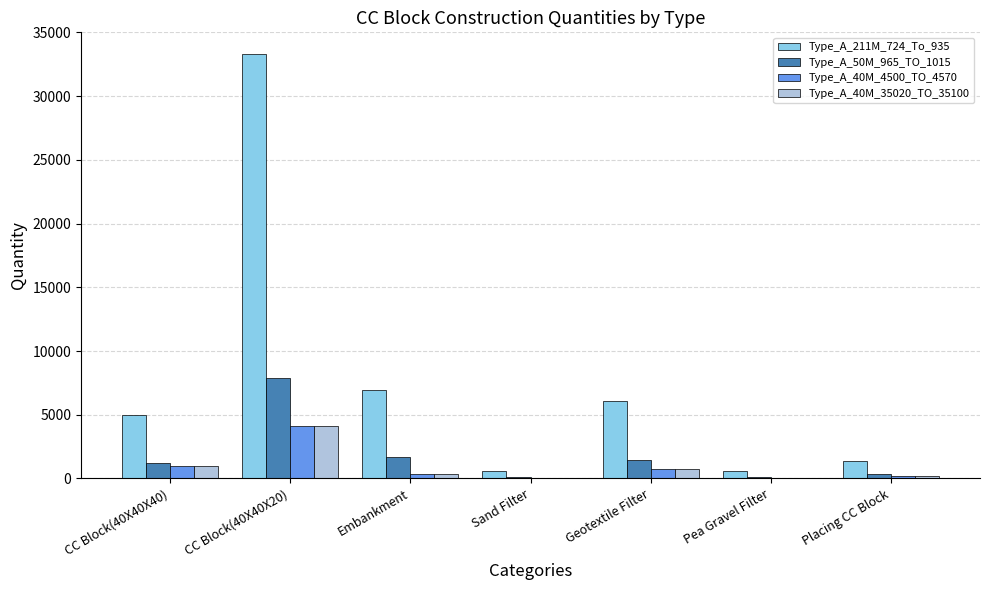

At which label does Type_A_40M_4500_TO_4570 reach its peak?

CC Block(40X40X20)